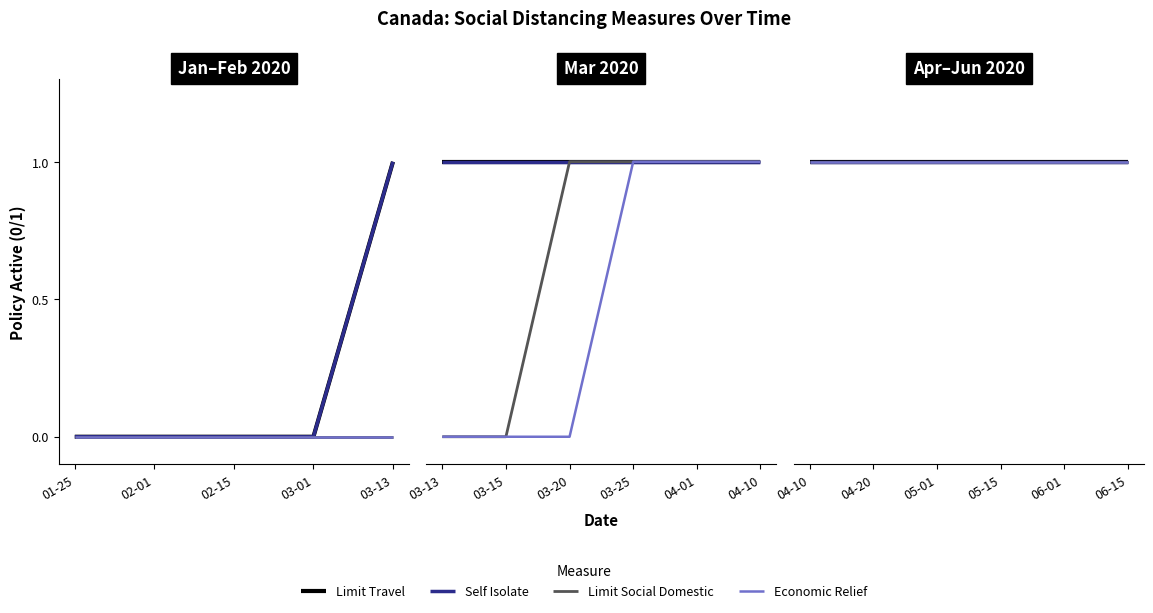

How many positive values does the socialdistance_limitsocialdomestic series have?

9